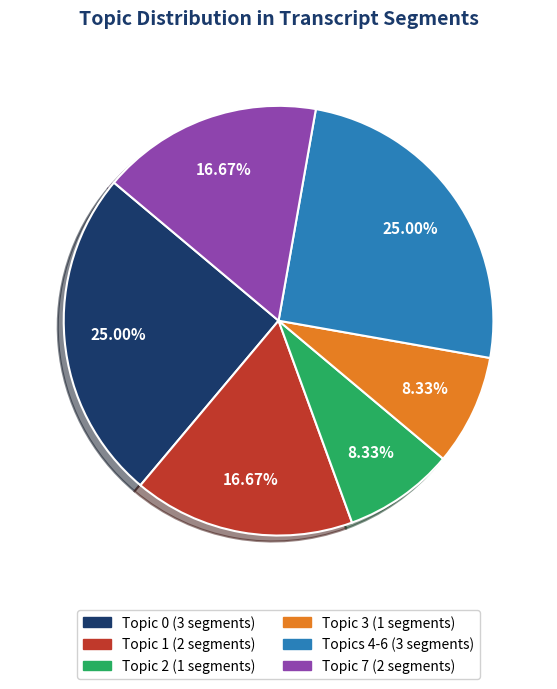

Is there a majority slice in this chart?

No